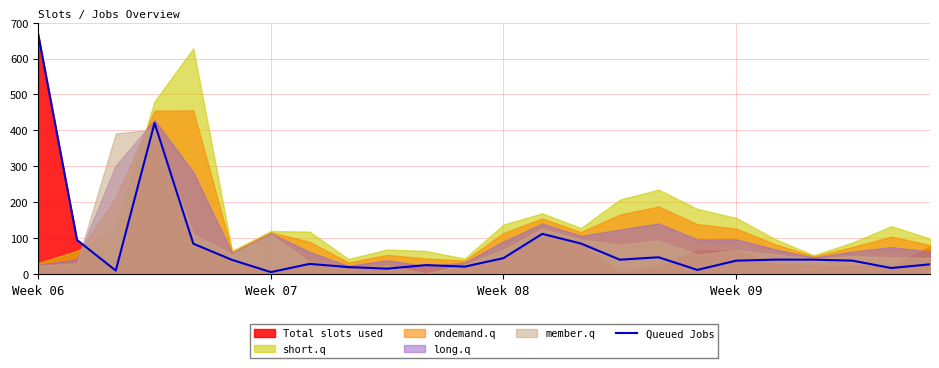

What is the maximum value shown in the chart?

667.2